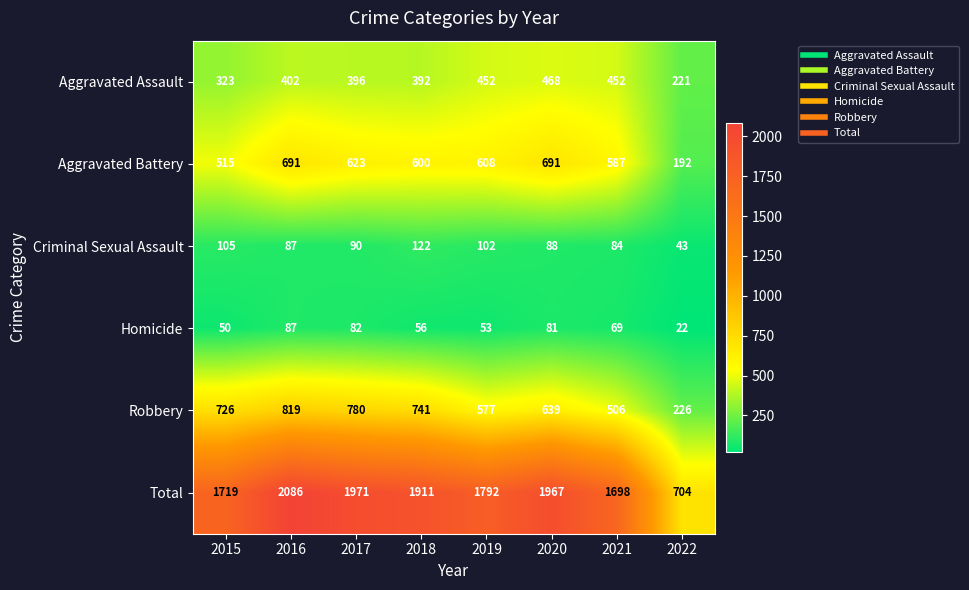

What is the sum of the Robbery values at 2016 and 2021?

1325